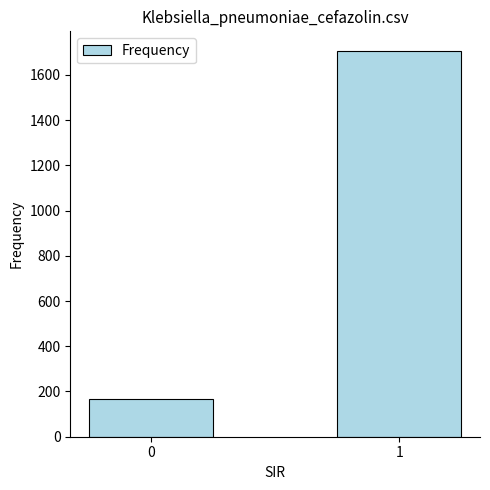

How many data points does each series have?

2